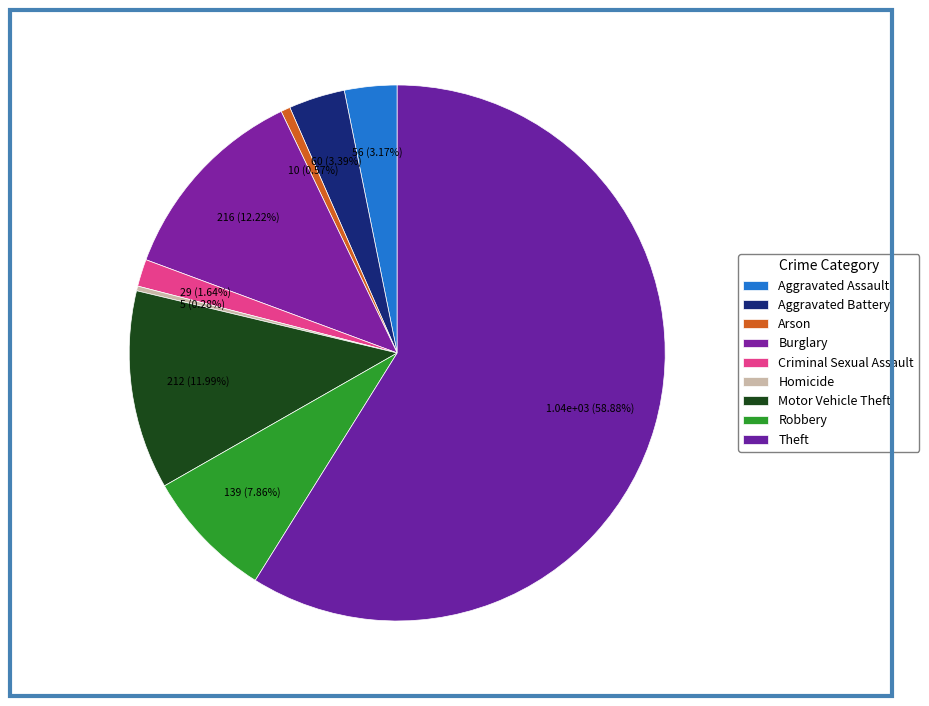

True or false: Robbery accounts for 8% of the total.

True